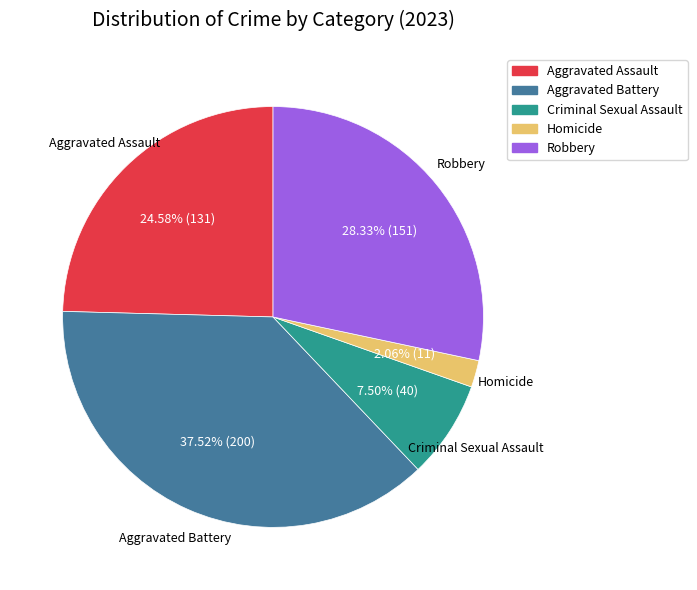

Count the number of slices in the pie.

5